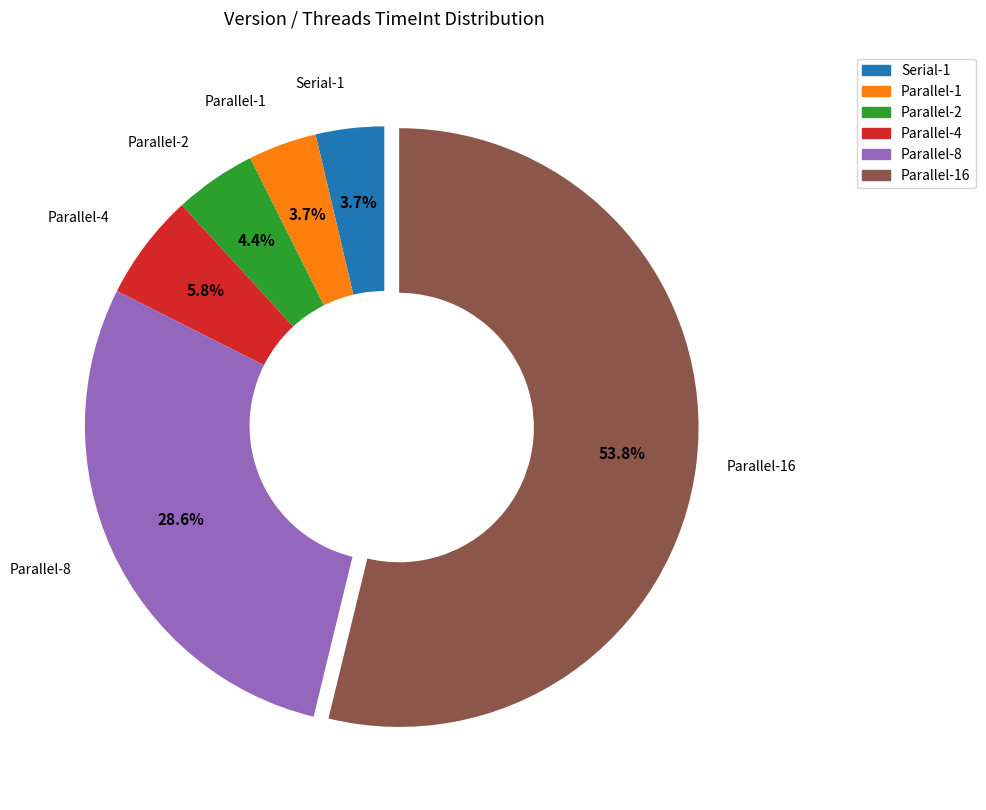

Which slice is the largest?

Parallel-16